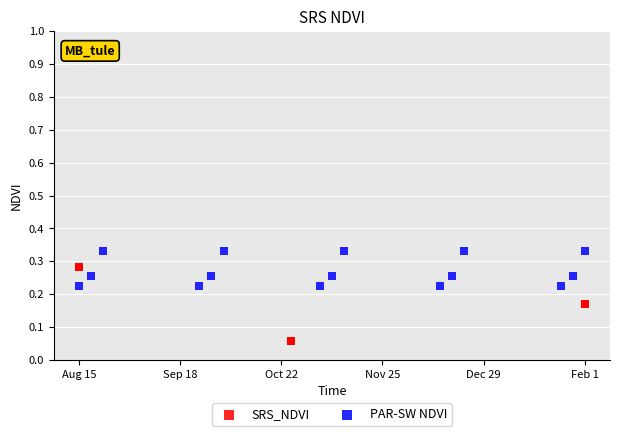

What are all the series names shown in the legend?

SRS_NDVI, PAR-SW NDVI